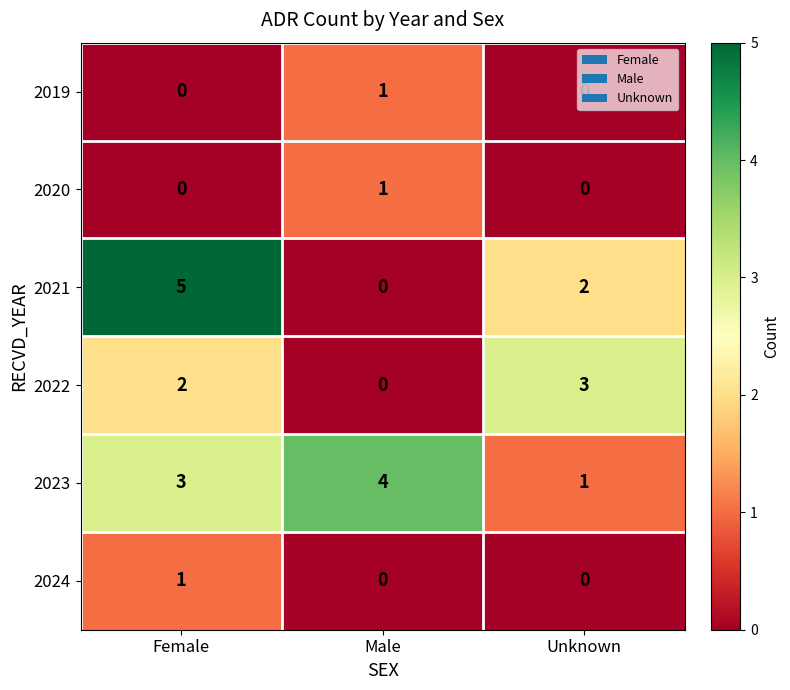

What is the total value across all series at Unknown?

6